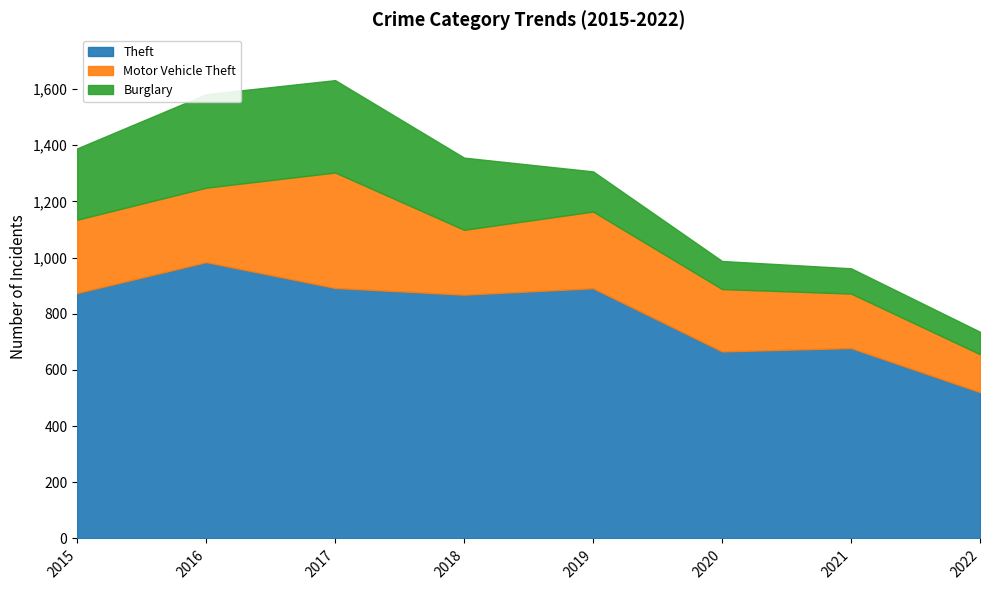

What is the difference between the maximum and minimum values in the Theft series?

463